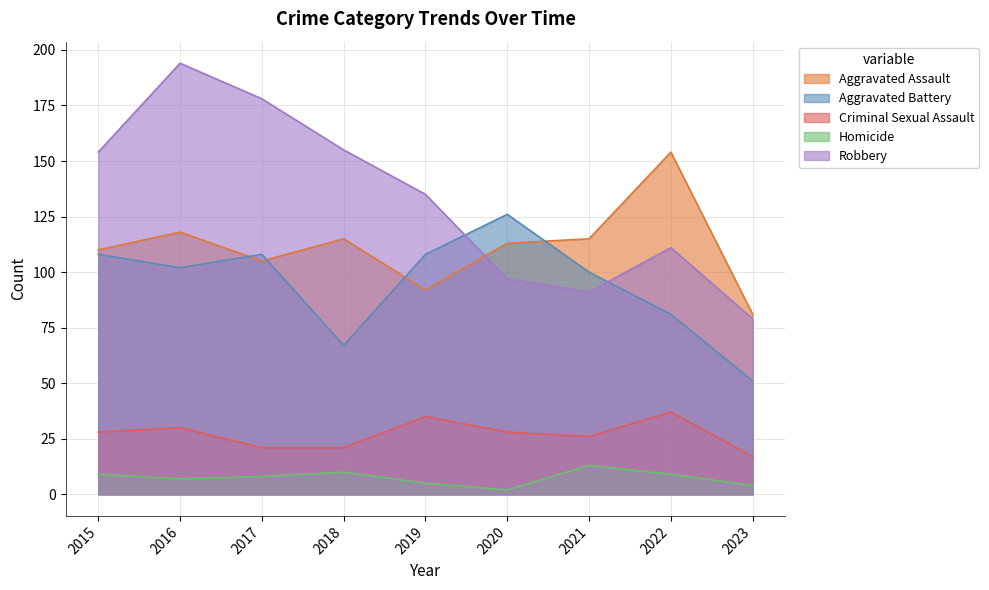

At which category does Homicide reach its first local peak?

2018